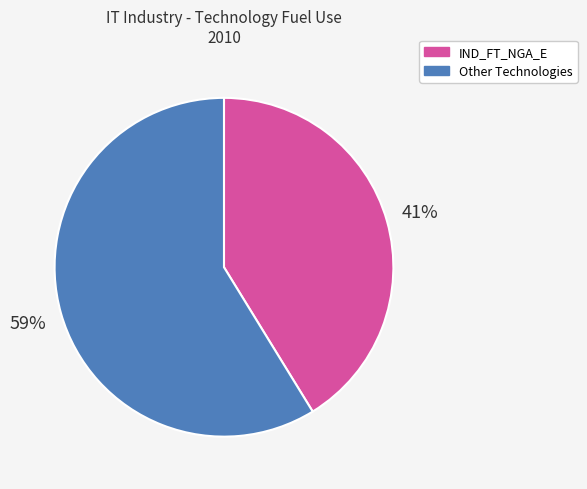

To the nearest percent, what is the difference between the largest and smallest slice percentages?

18%